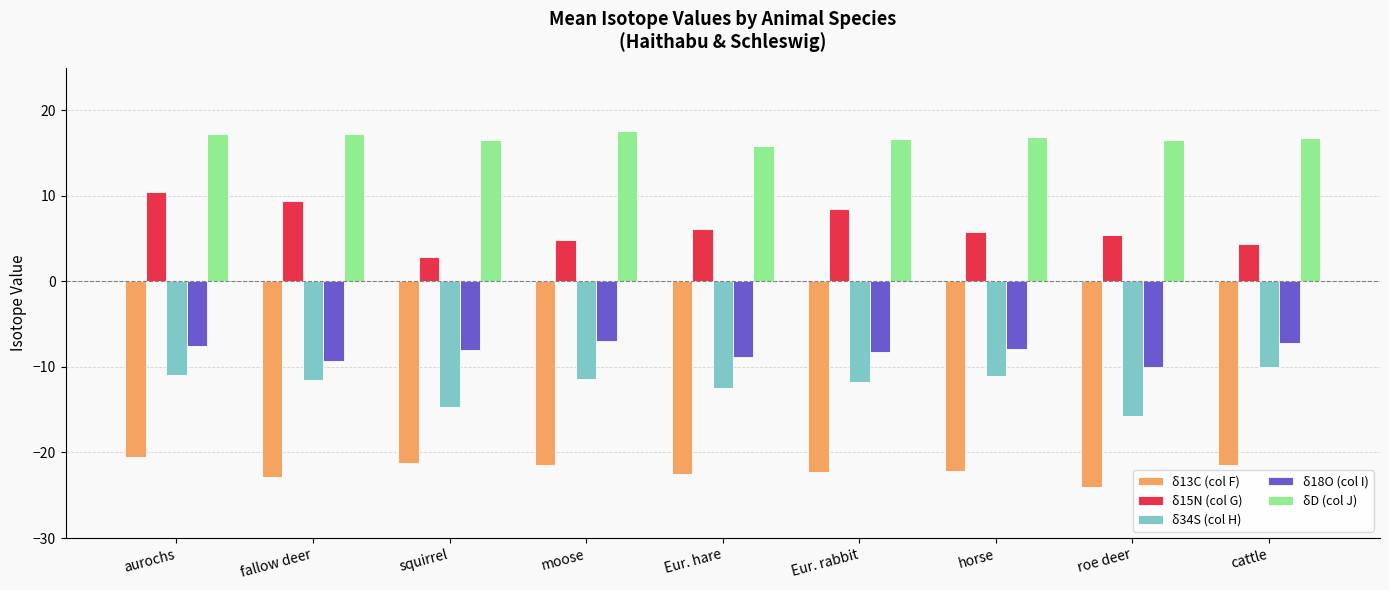

What is the total value across all series at squirrel?

-24.5